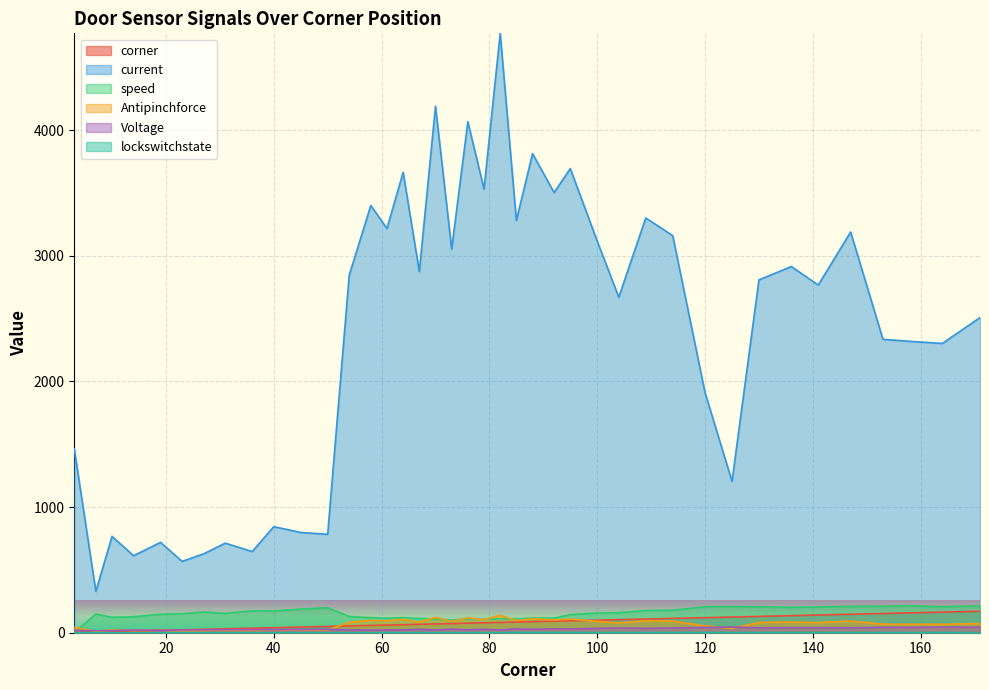

What is the value of the corner point at the 9th from the left?

36